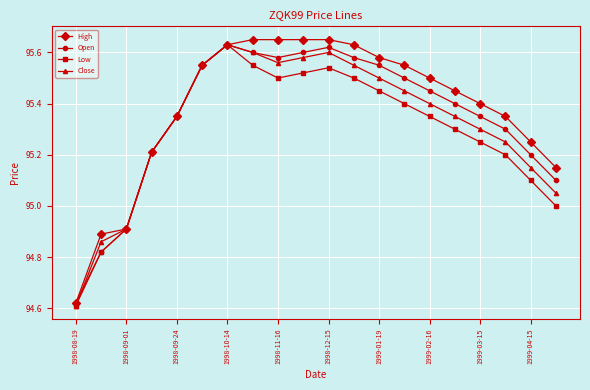

What is the difference between the maximum and second lowest values in the Open series?

0.8